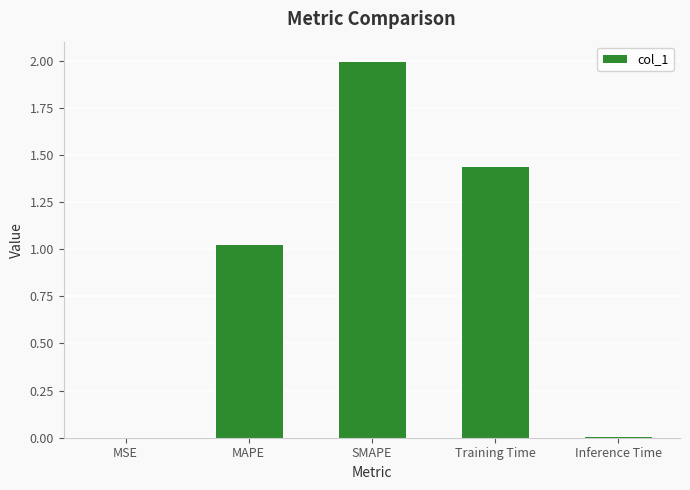

At which category does the chart reach its peak across all series?

SMAPE